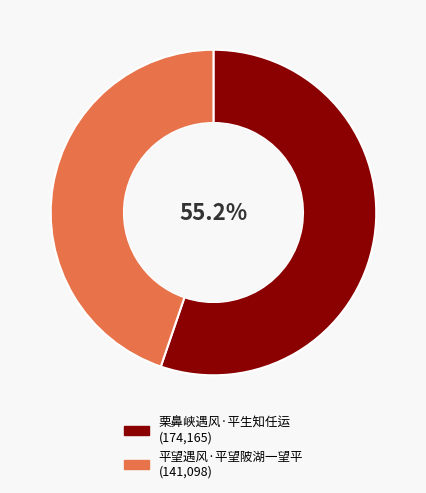

To the nearest percent, what percentage of the pie is 栗鼻峡遇风·平生知任运?

55%